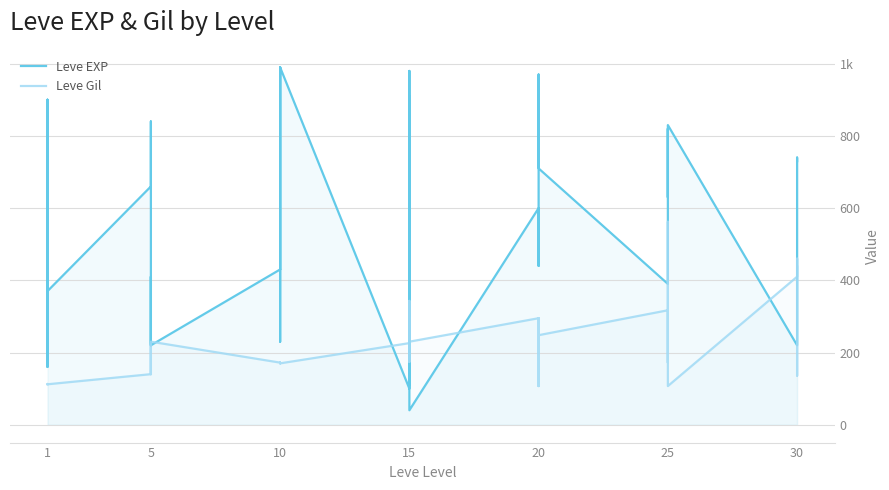

What are all the series names shown in the legend?

Leve EXP, Leve Gil